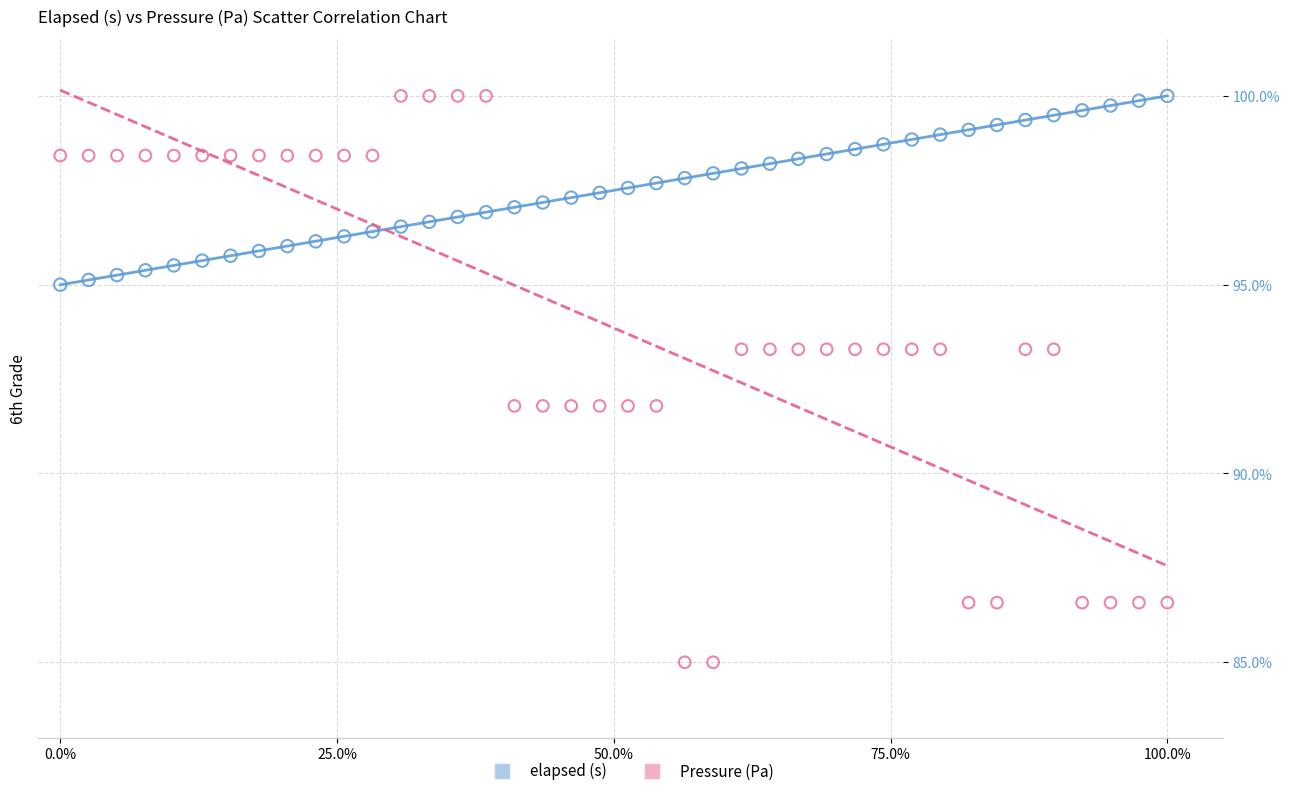

Which series contains the lowest Y value?

Pressure (Pa)